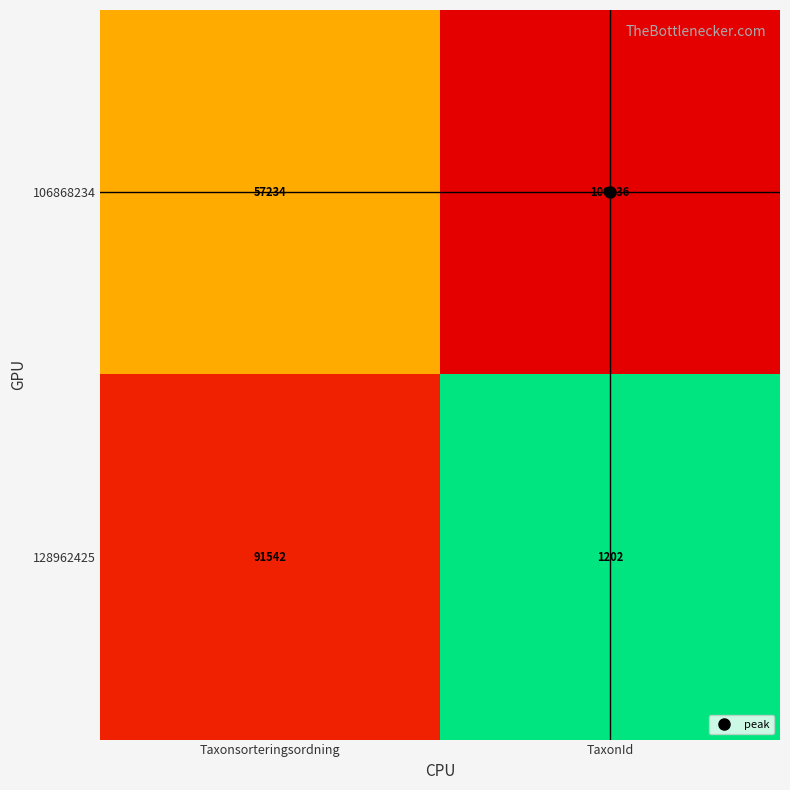

The value of 106868234 at TaxonId is 28045. True or false?

False